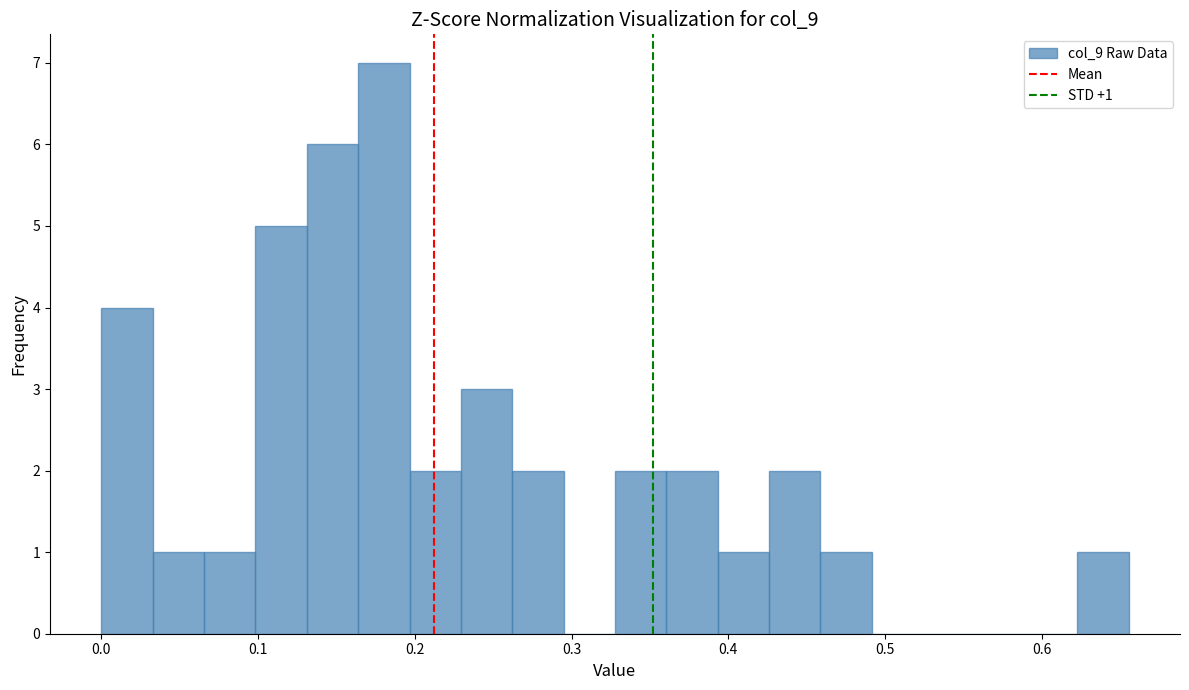

Read against the x-axis, roughly where is the centre of the tallest bar?

0.18